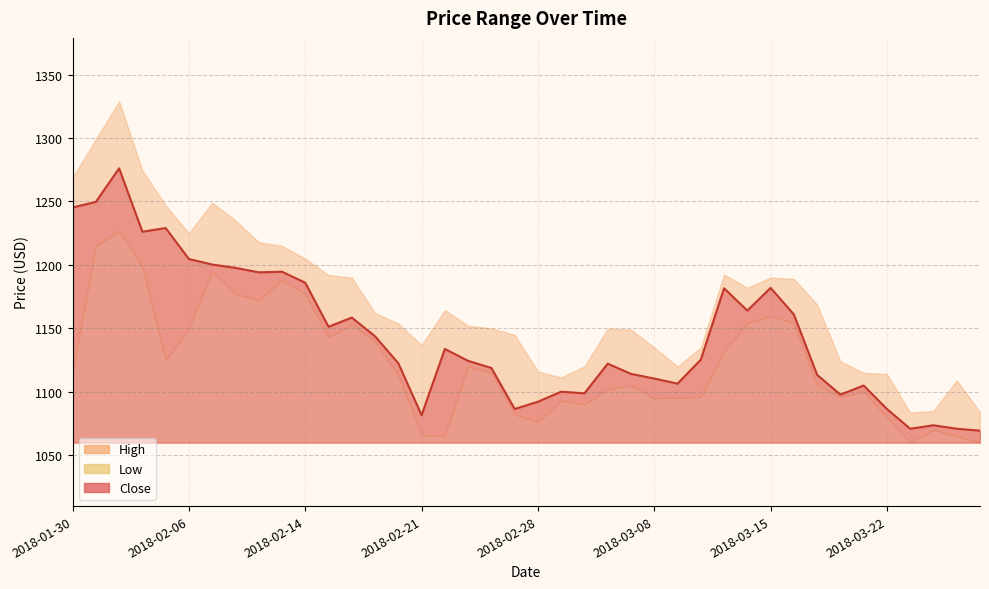

At which category does Low reach its first local peak?

2018-02-01